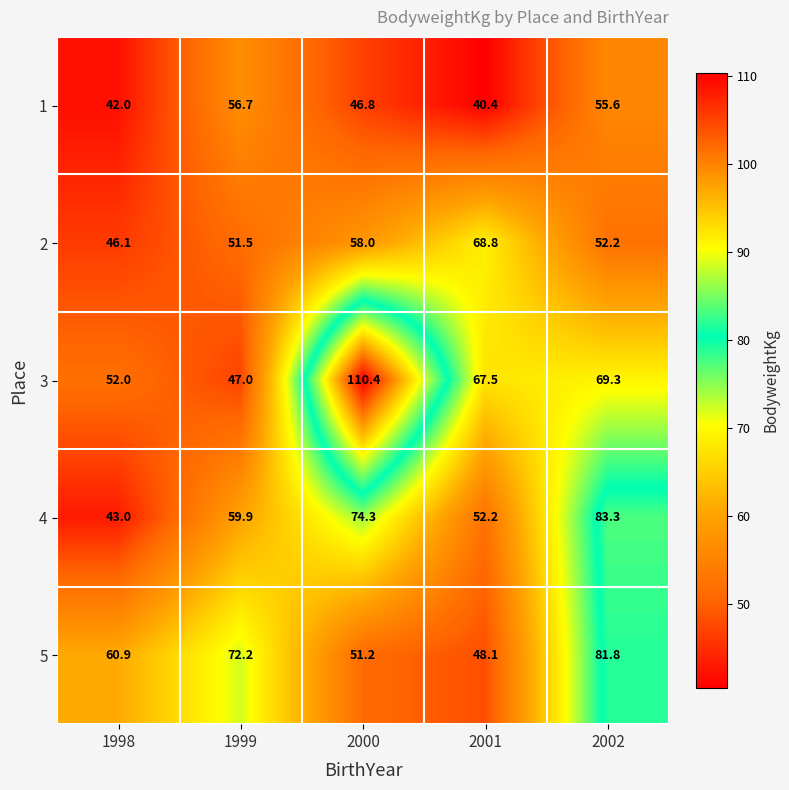

Reading left to right, what are all the values shown in this chart?

1: 42.0	56.7	46.8	40.4	55.6
2: 46.1	51.5	58.0	68.8	52.2
3: 52.0	47.0	110.4	67.5	69.3
4: 43.0	59.9	74.3	52.2	83.3
5: 60.9	72.2	51.2	48.1	81.8